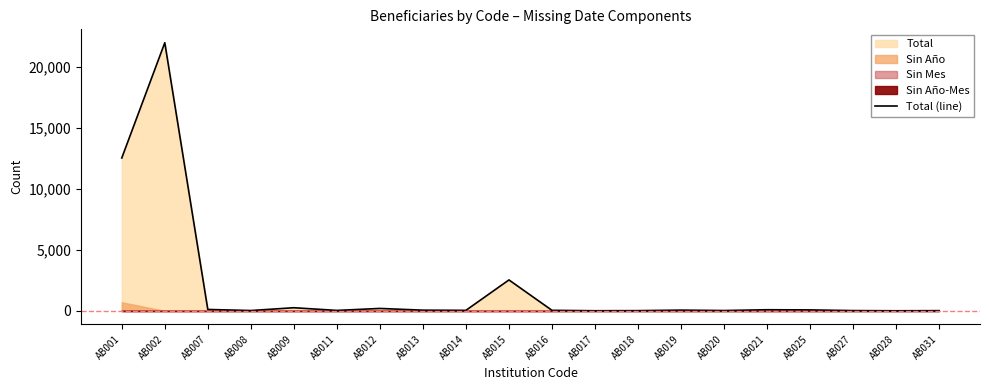

True or false: there are more than 2 points higher than both neighbors.

True